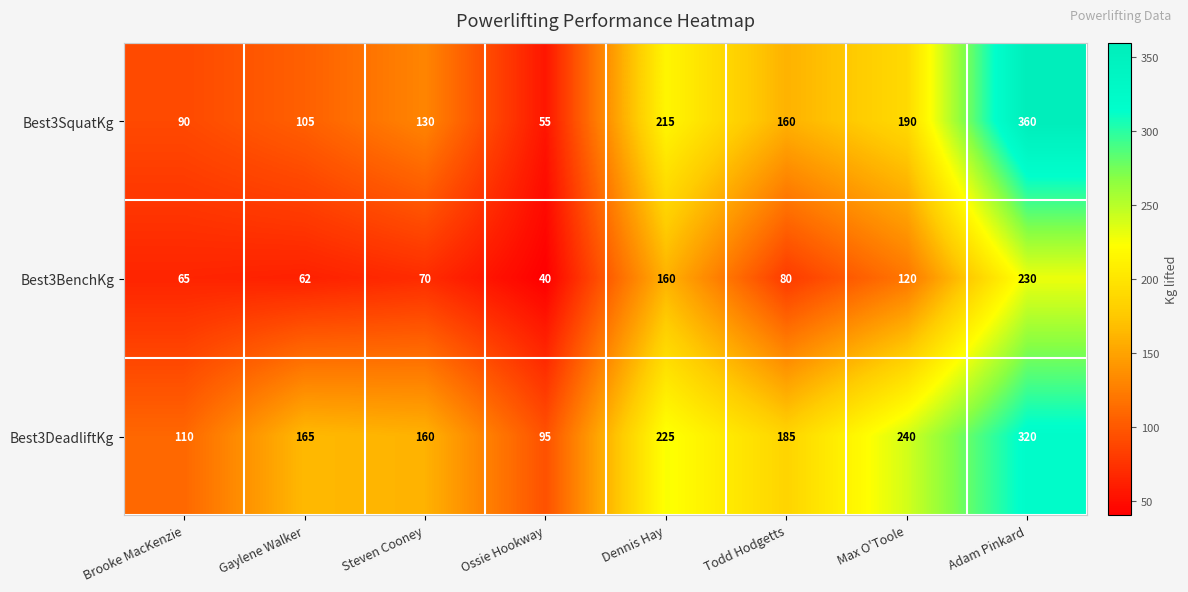

The Best3BenchKg series shows 40 at Ossie Hookway. True or false?

True